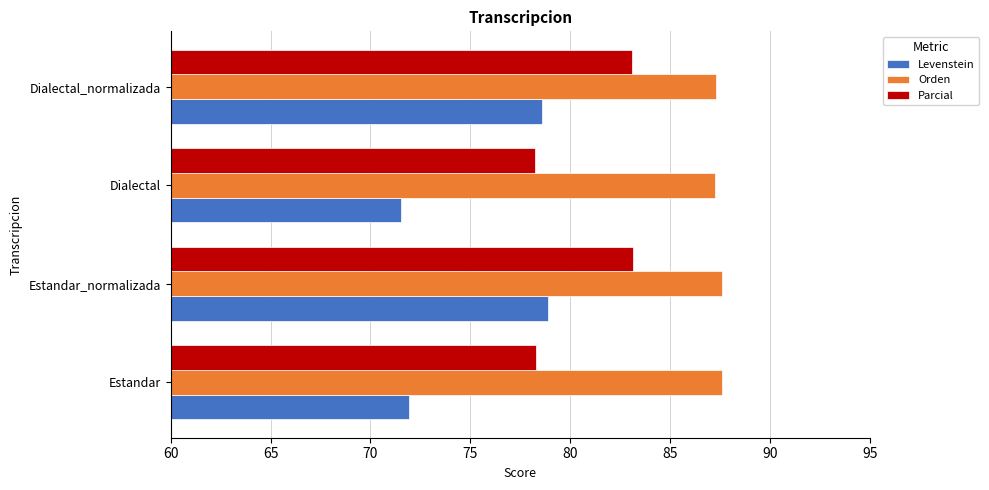

Which series has the widest spread of values?

Levenstein